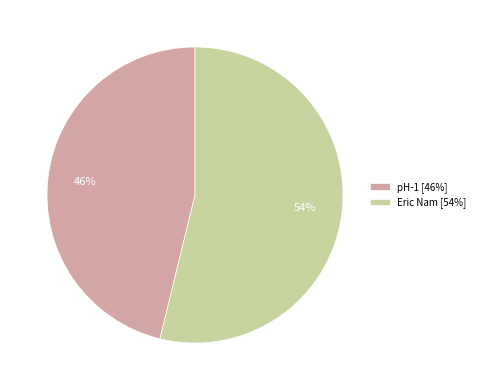

To the nearest percent, what is the difference between the Eric Nam and pH-1 slice percentages?

8%